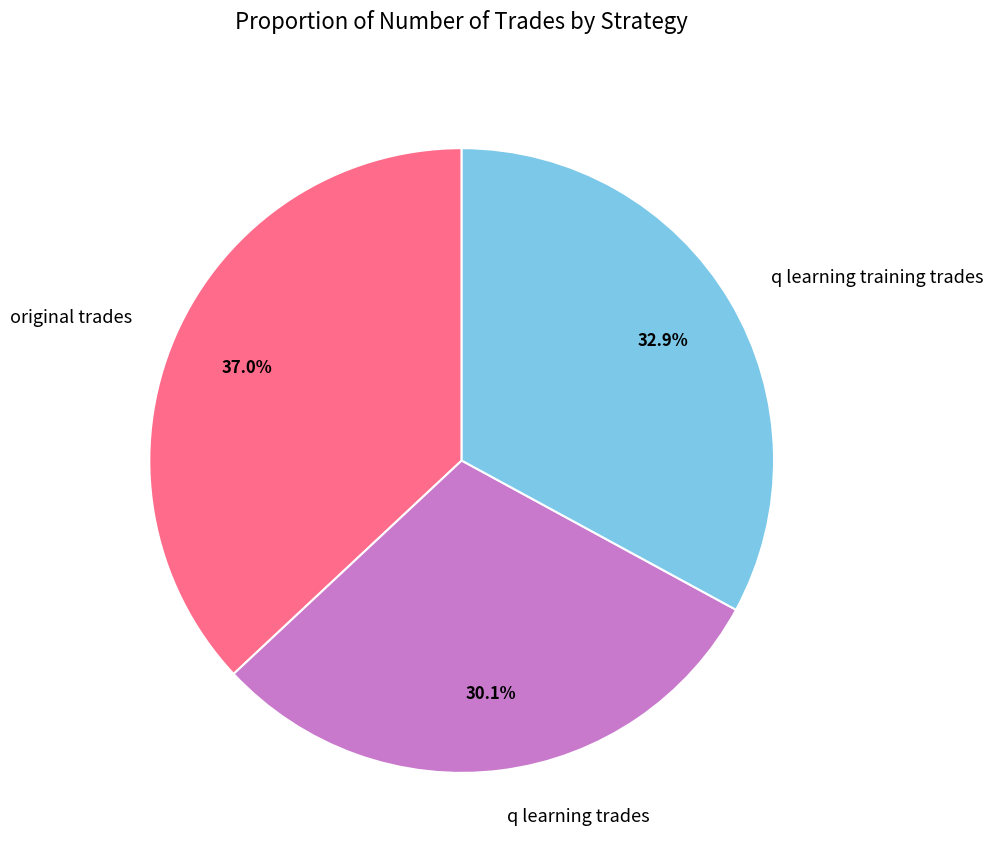

Rank the categories by value from highest to lowest.

original trades, q learning training trades, q learning trades